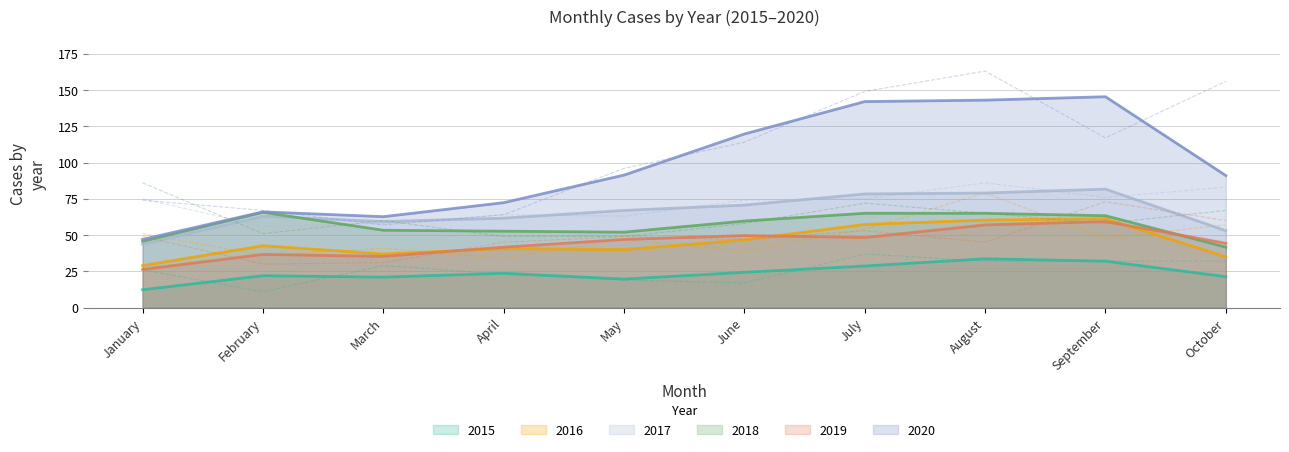

True or false: 2019 and 2018 cross at least once.

True